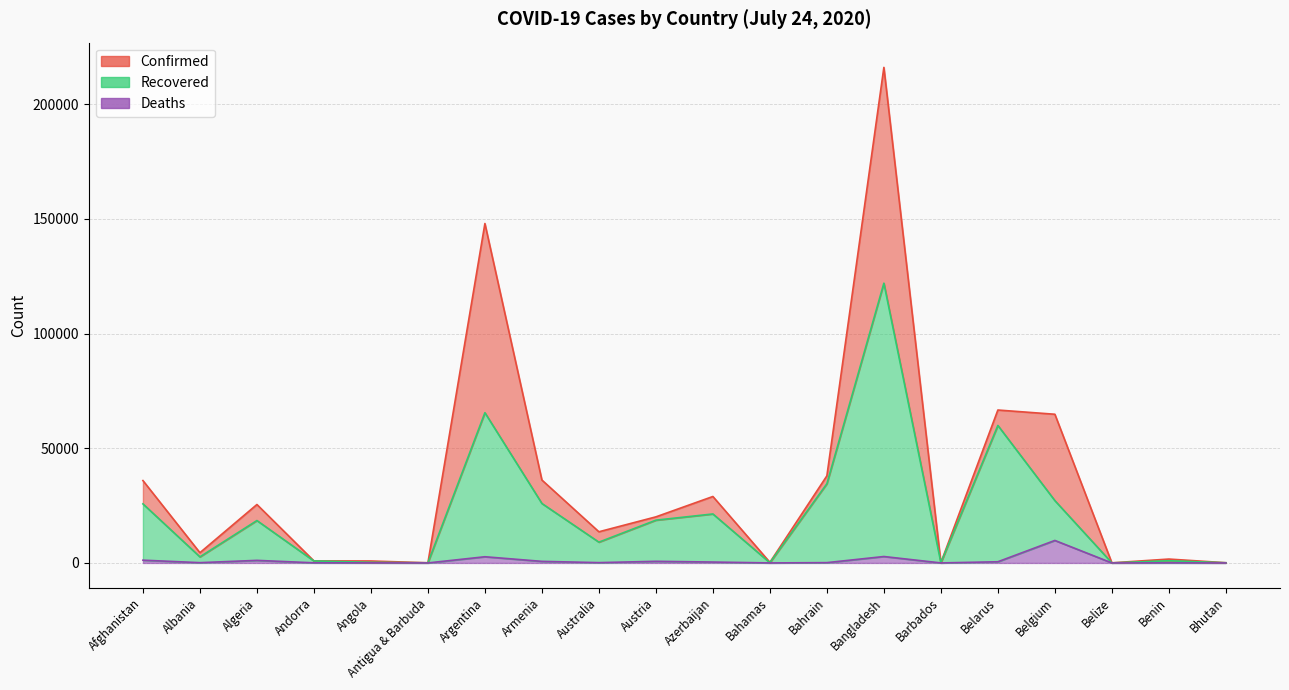

What is the difference between the Confirmed values at Austria and Belgium?

44748